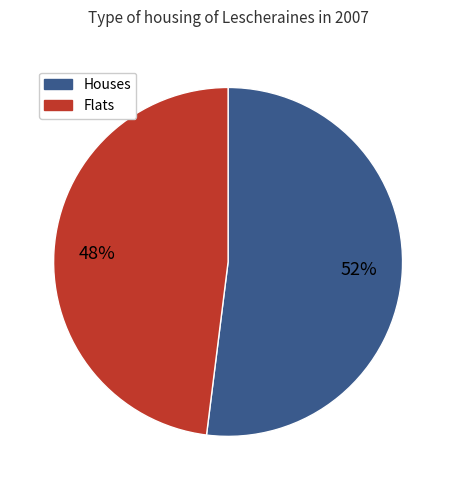

To the nearest percent, what is the average slice percentage?

50%